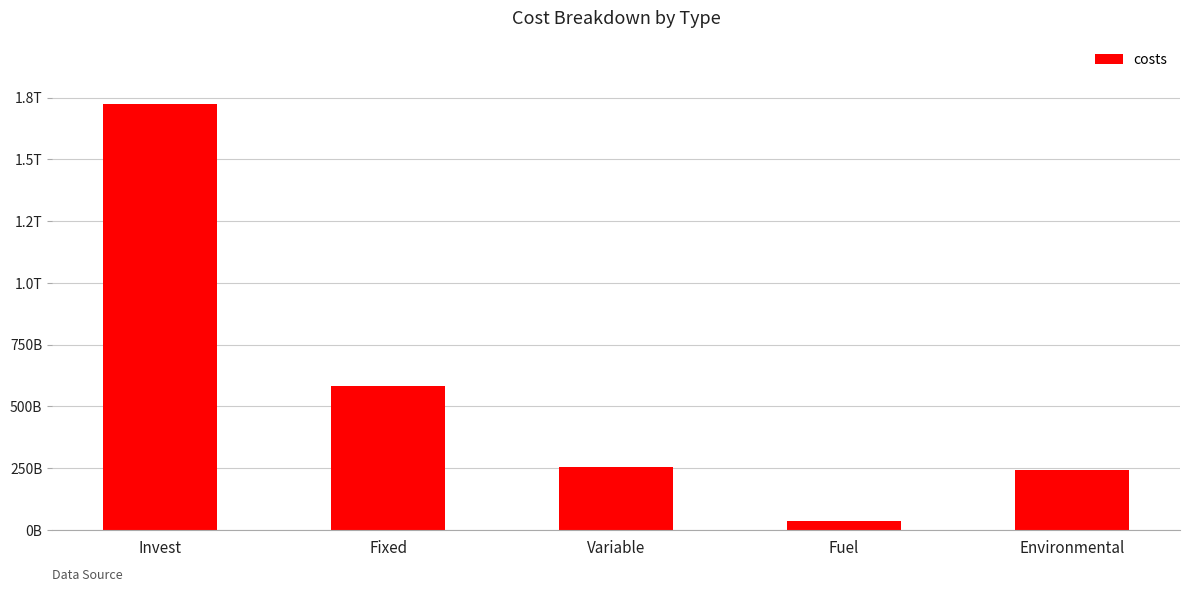

Which category has the lowest value across all series?

Fuel